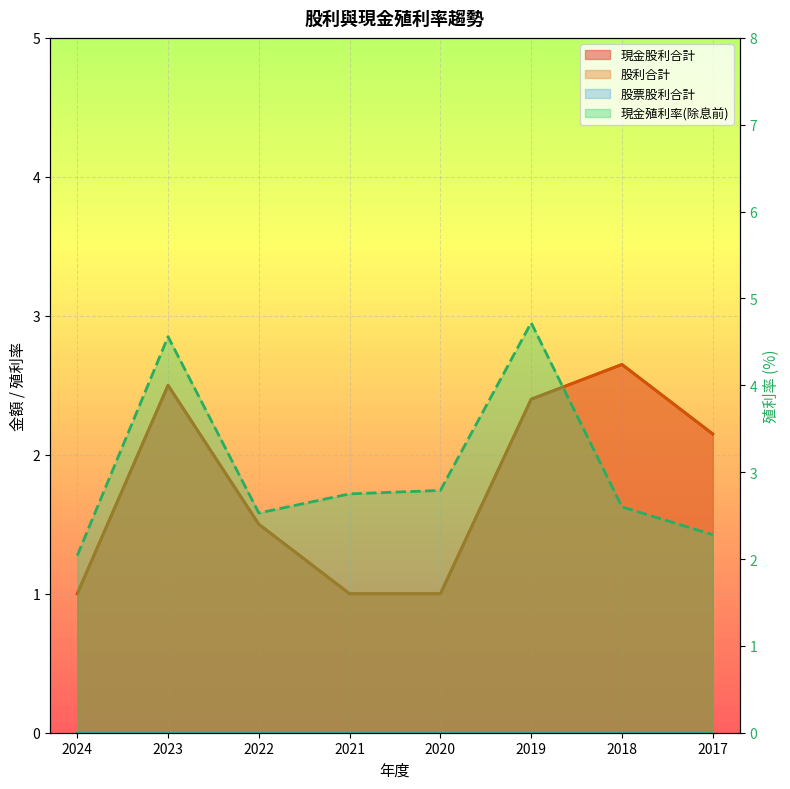

What is the minimum value shown in the chart?

1.0